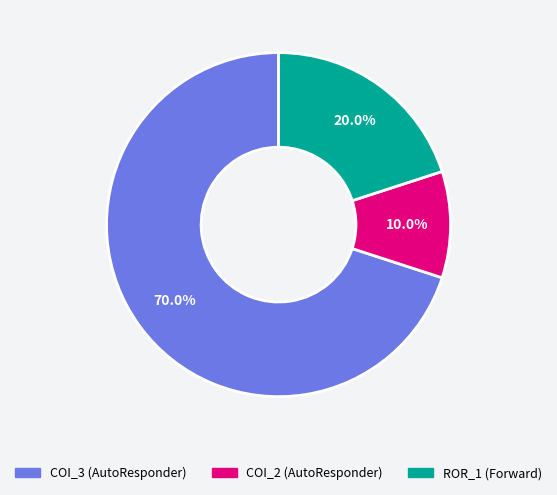

What is the ratio of the value at ROR_1 (Forward) to the value at COI_3 (AutoResponder)?

0.3